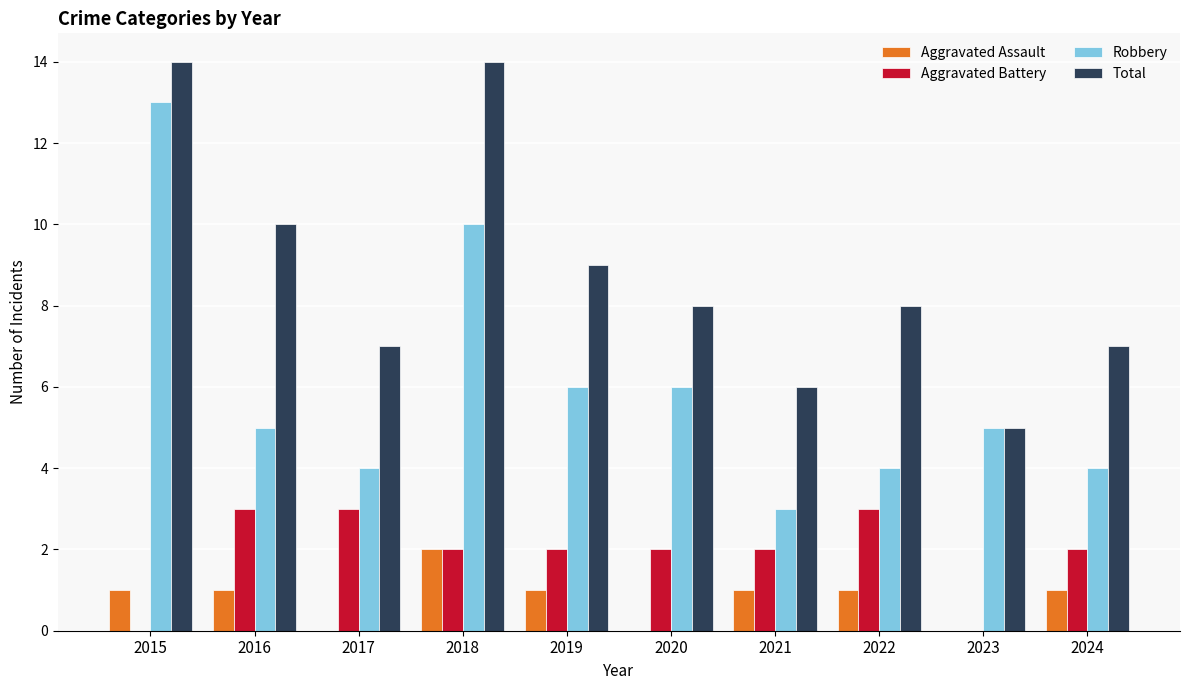

What is the sum of all Total values?

88